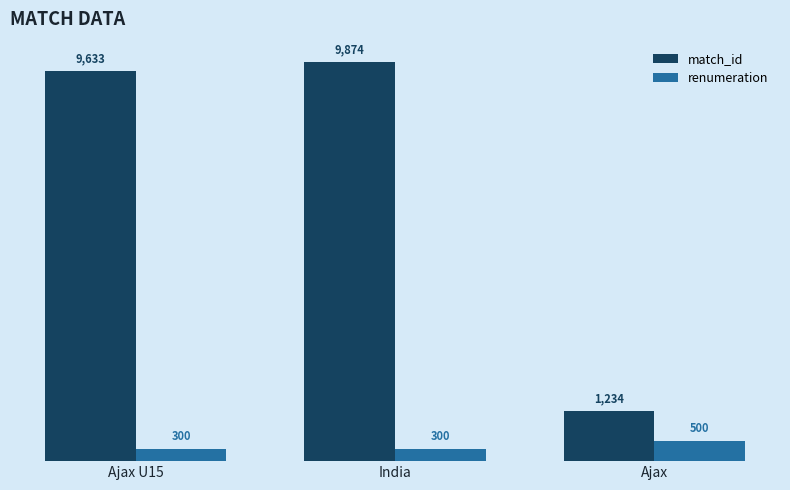

True or false: match_id has a value of 2760 at India.

False